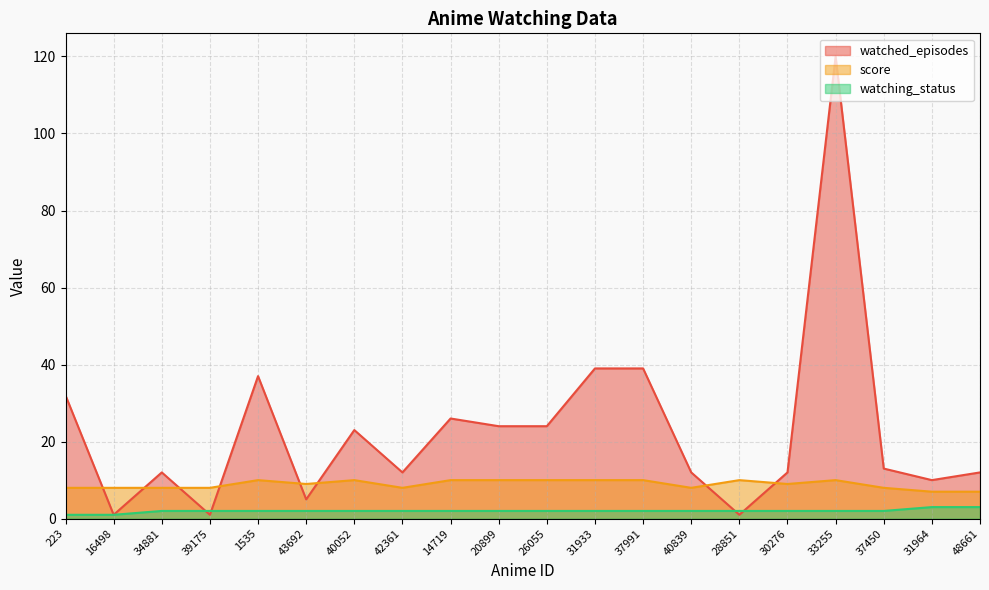

What is the label of the 10th point from the left?

20899